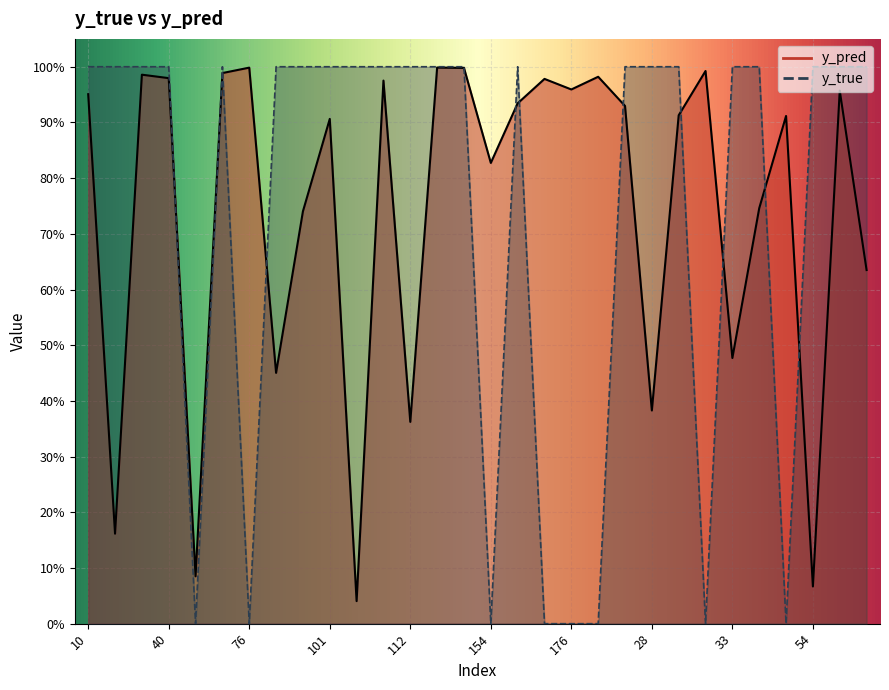

Where do y_true and y_pred first cross each other?

40 and 49